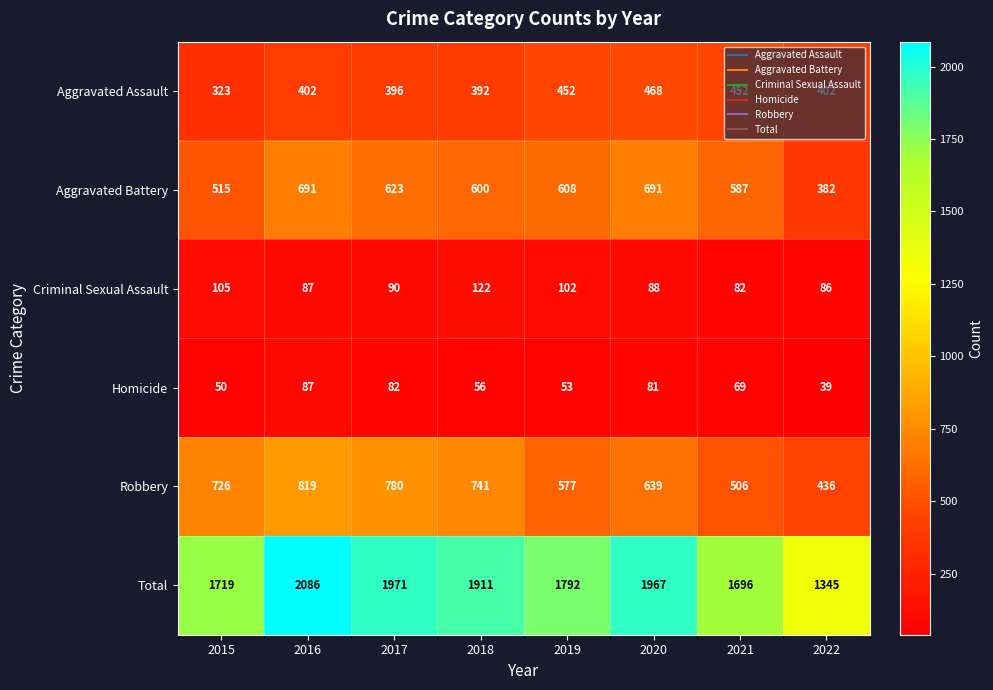

What is the sum of the Aggravated Battery values at 2018 and 2015?

1115